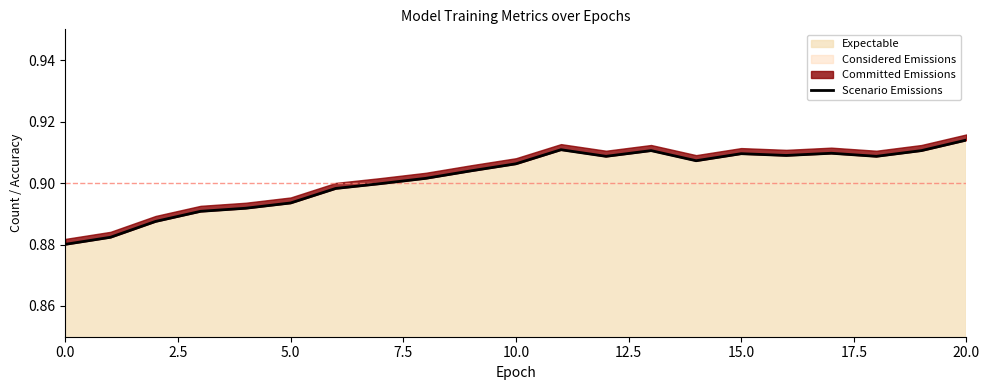

Which has a higher value, 5.0 or 12?

12